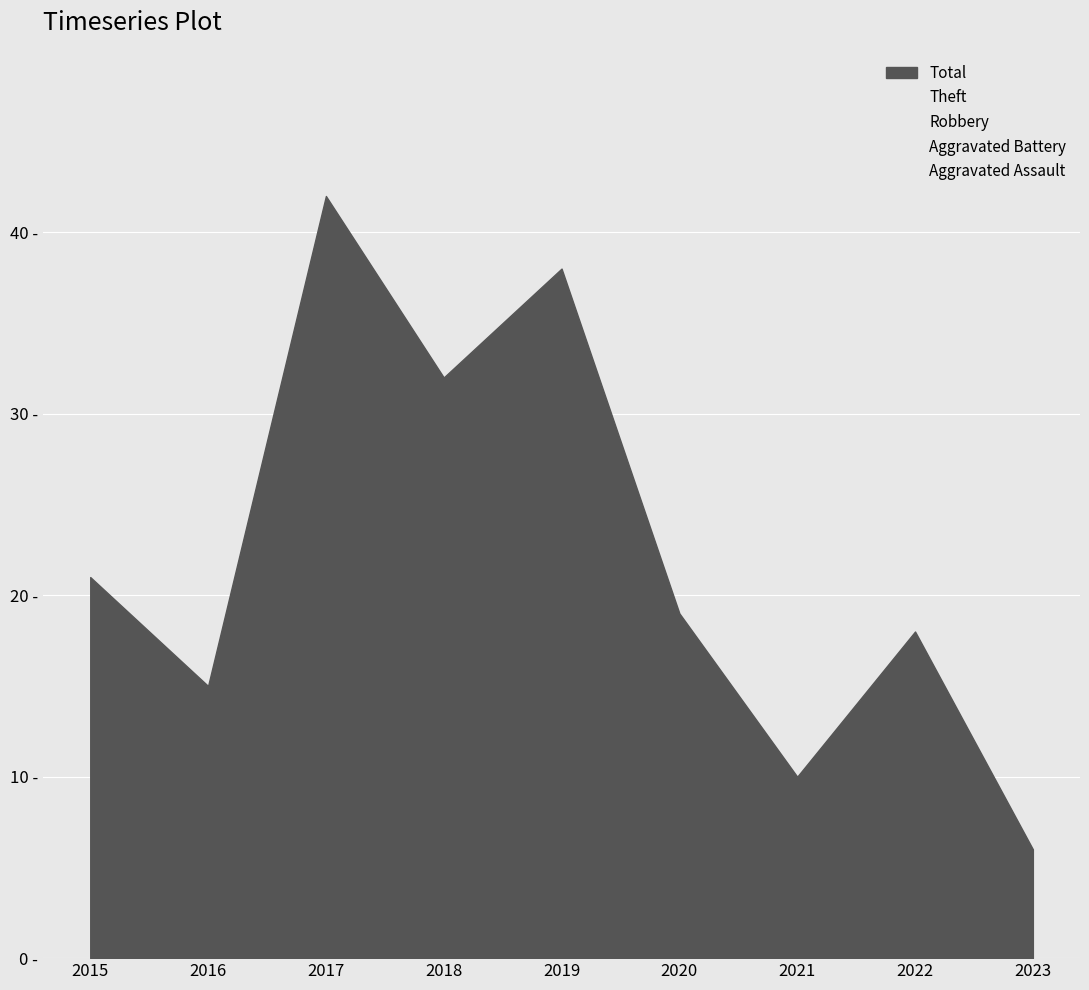

True or false: Robbery and Aggravated Assault intersect in this chart.

False